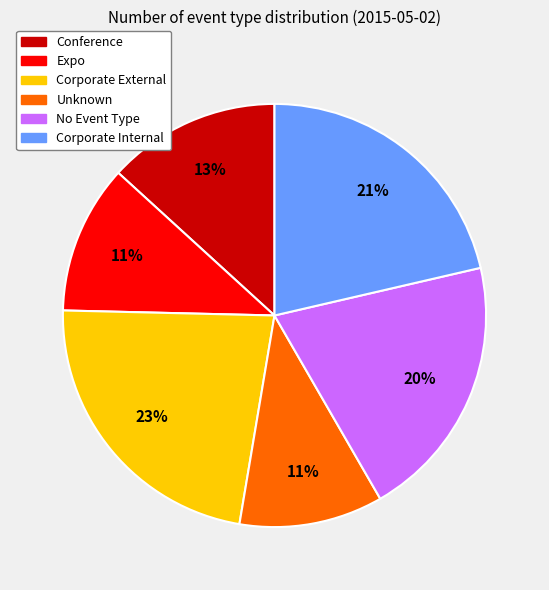

What is the largest slice in the pie chart?

Corporate External